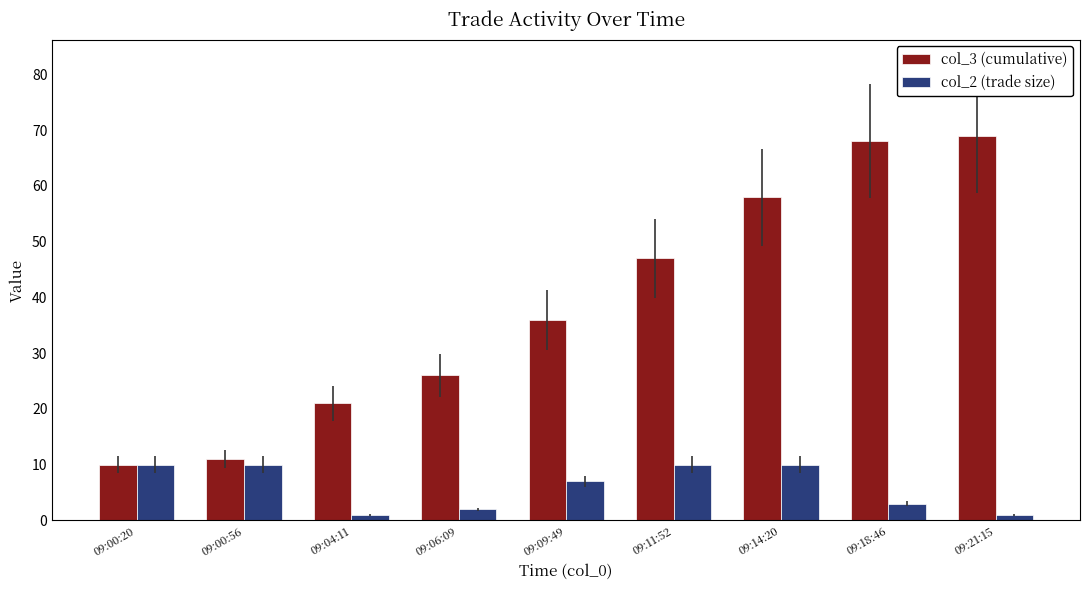

At how many categories does at least one series exceed 33?

5